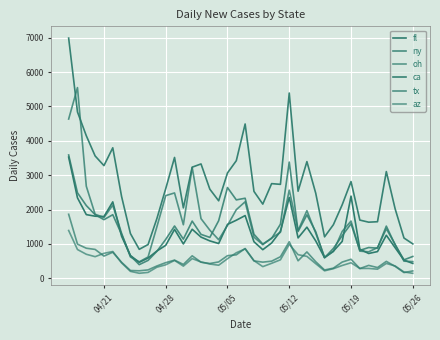

Is this an area chart (filled region under the line)?

No